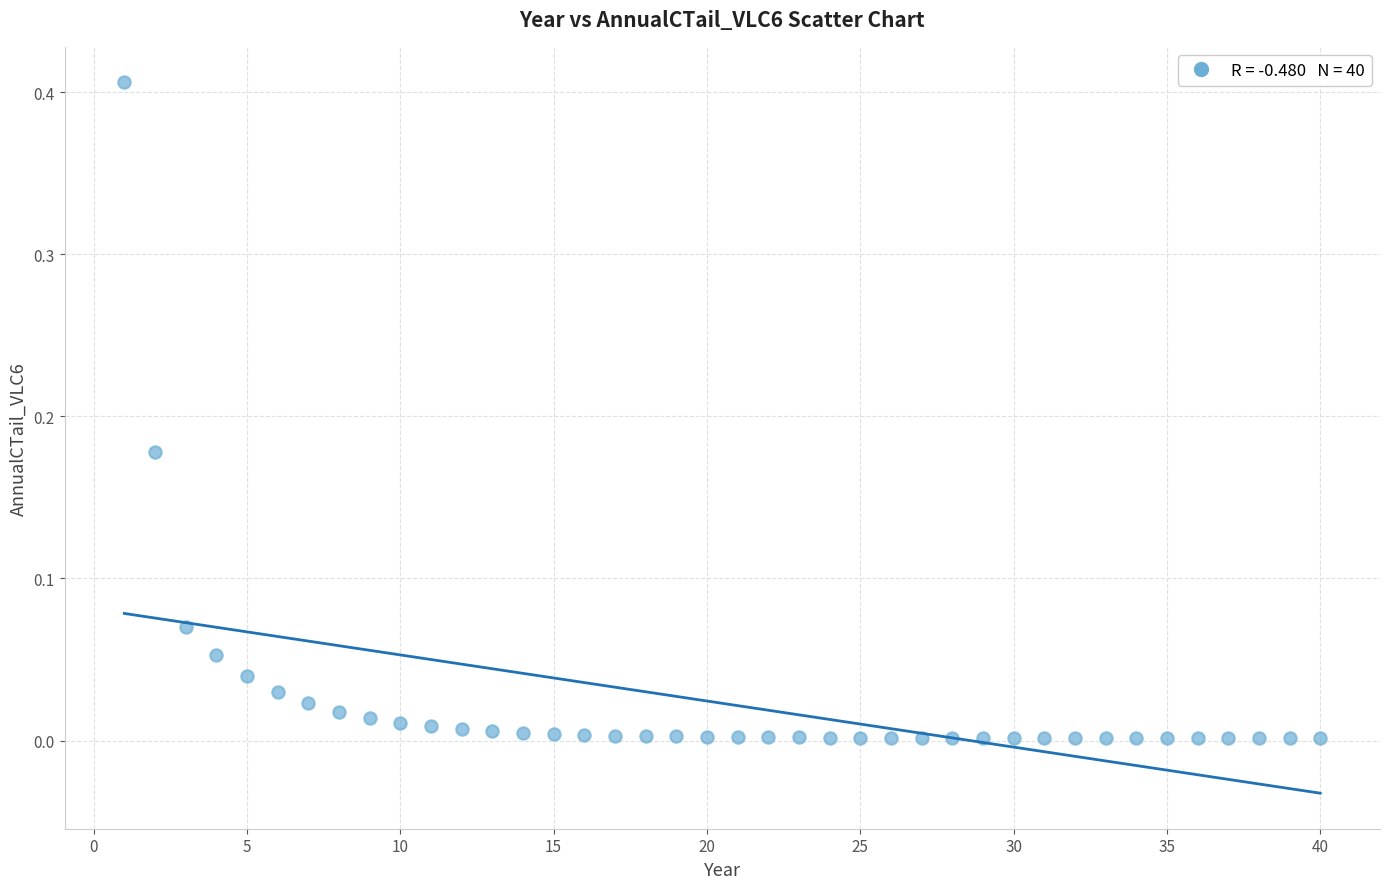

What is the range of X values (max minus min)?

39.0